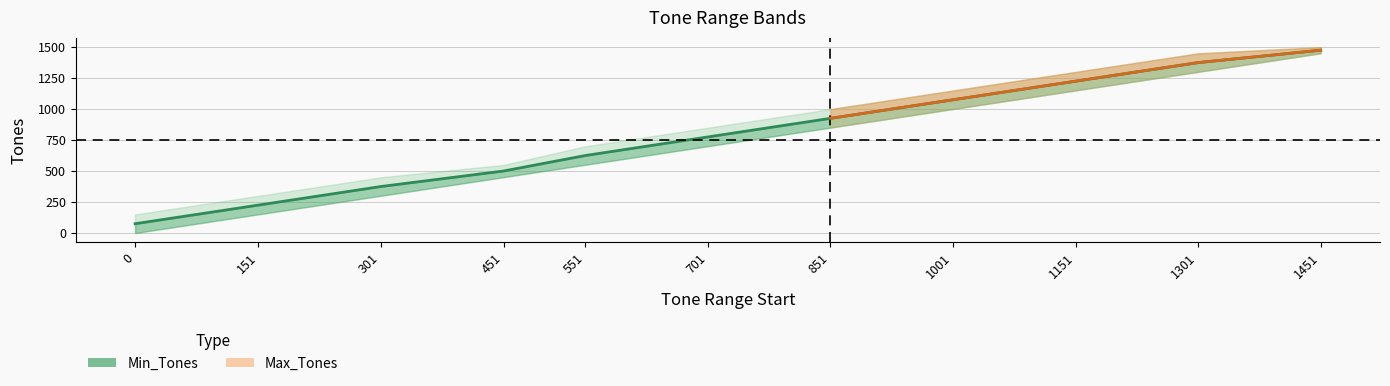

What is the maximum value shown in the chart?

1475.5